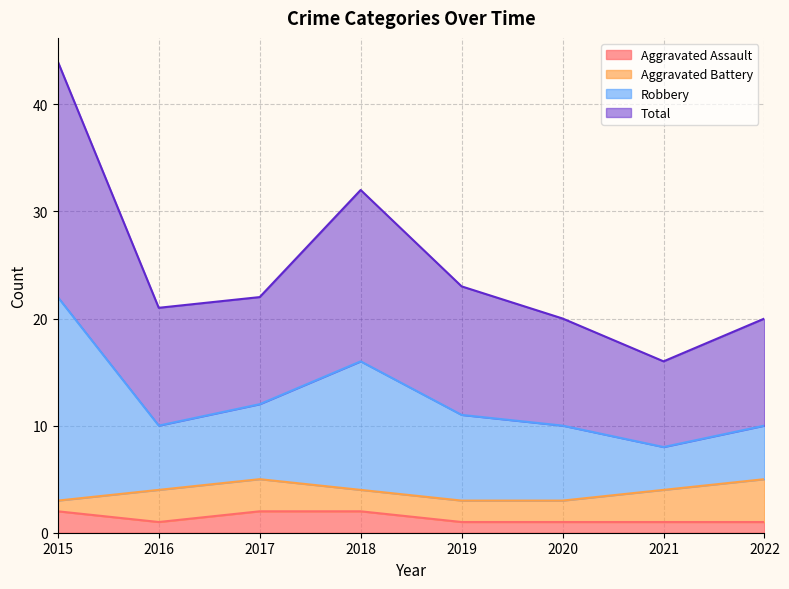

True or false: Robbery and Aggravated Assault cross at least once.

False